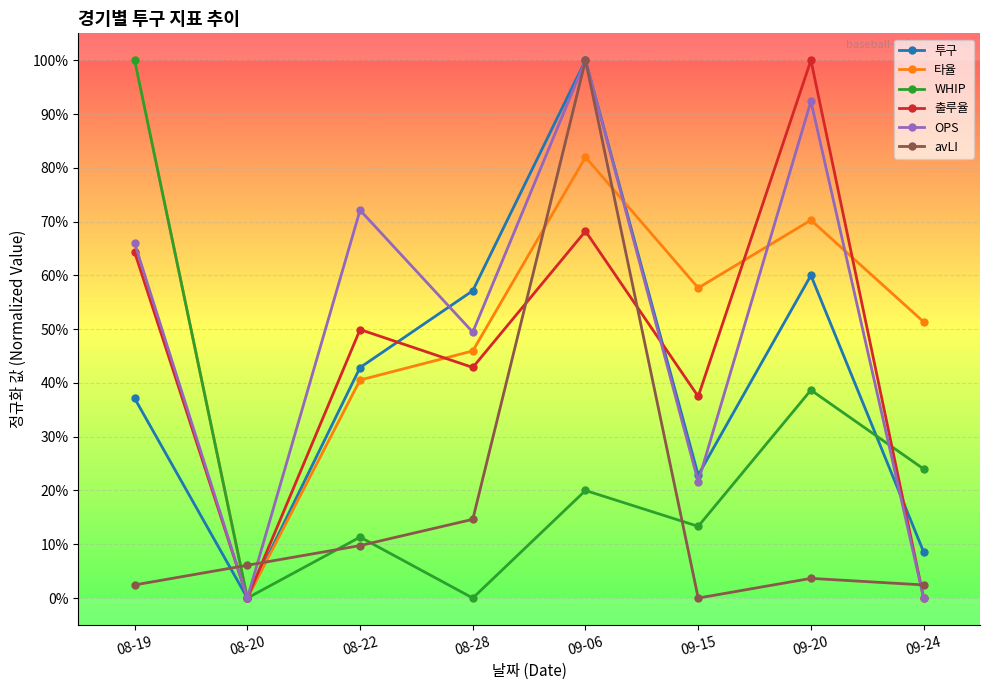

What is the sum of the avLI values at 08-22 and 09-15?

0.1